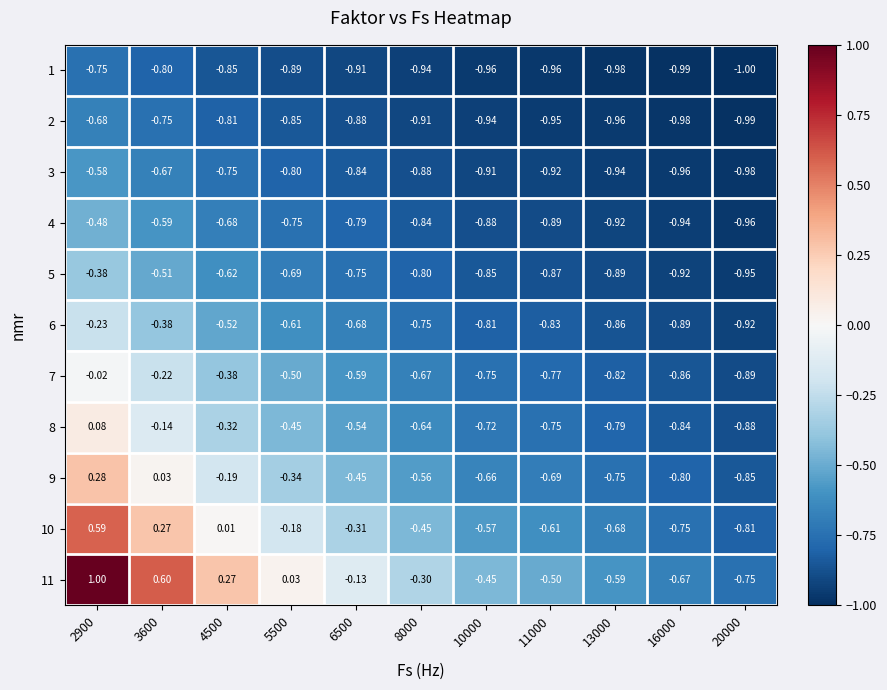

Reading left to right, list all the values displayed in this chart.

1: 2900=-0.8	3600=-0.8	4500=-0.8	5500=-0.9	6500=-0.9	8000=-0.9	10000=-1.0	11000=-1.0	13000=-1.0	16000=-1.0	20000=-1.0
2: 2900=-0.7	3600=-0.8	4500=-0.8	5500=-0.8	6500=-0.9	8000=-0.9	10000=-0.9	11000=-0.9	13000=-1.0	16000=-1.0	20000=-1.0
3: 2900=-0.6	3600=-0.7	4500=-0.8	5500=-0.8	6500=-0.8	8000=-0.9	10000=-0.9	11000=-0.9	13000=-0.9	16000=-1.0	20000=-1.0
4: 2900=-0.5	3600=-0.6	4500=-0.7	5500=-0.8	6500=-0.8	8000=-0.8	10000=-0.9	11000=-0.9	13000=-0.9	16000=-0.9	20000=-1.0
5: 2900=-0.4	3600=-0.5	4500=-0.6	5500=-0.7	6500=-0.8	8000=-0.8	10000=-0.8	11000=-0.9	13000=-0.9	16000=-0.9	20000=-0.9
6: 2900=-0.2	3600=-0.4	4500=-0.5	5500=-0.6	6500=-0.7	8000=-0.8	10000=-0.8	11000=-0.8	13000=-0.9	16000=-0.9	20000=-0.9
7: 2900=-0.0	3600=-0.2	4500=-0.4	5500=-0.5	6500=-0.6	8000=-0.7	10000=-0.8	11000=-0.8	13000=-0.8	16000=-0.9	20000=-0.9
8: 2900=0.1	3600=-0.1	4500=-0.3	5500=-0.5	6500=-0.5	8000=-0.6	10000=-0.7	11000=-0.8	13000=-0.8	16000=-0.8	20000=-0.9
9: 2900=0.3	3600=0.0	4500=-0.2	5500=-0.3	6500=-0.5	8000=-0.6	10000=-0.7	11000=-0.7	13000=-0.8	16000=-0.8	20000=-0.8
10: 2900=0.6	3600=0.3	4500=0.0	5500=-0.2	6500=-0.3	8000=-0.5	10000=-0.6	11000=-0.6	13000=-0.7	16000=-0.8	20000=-0.8
11: 2900=1.0	3600=0.6	4500=0.3	5500=0.0	6500=-0.1	8000=-0.3	10000=-0.5	11000=-0.5	13000=-0.6	16000=-0.7	20000=-0.8